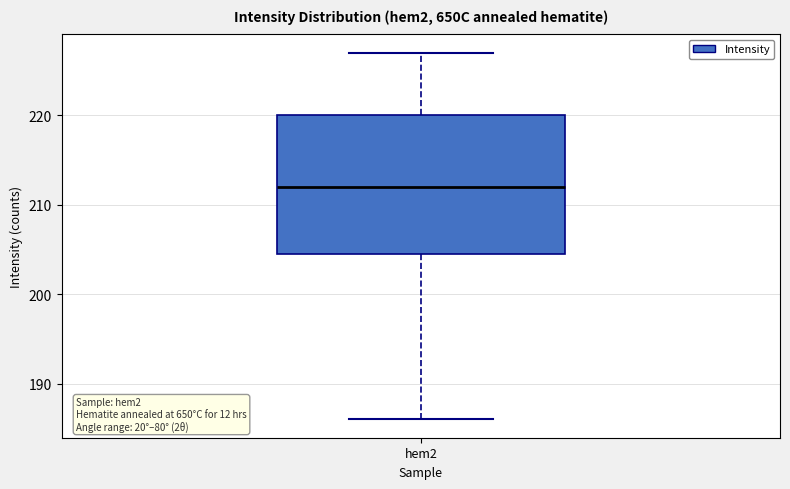

Transcribe this box plot: give where the median line is, the range the box spans, and where the two whiskers end, as read against the y-axis. The values are not printed on the chart, so give them approximately, as read against the axis.

median 212, box 205 to 220, whiskers 186 to 227